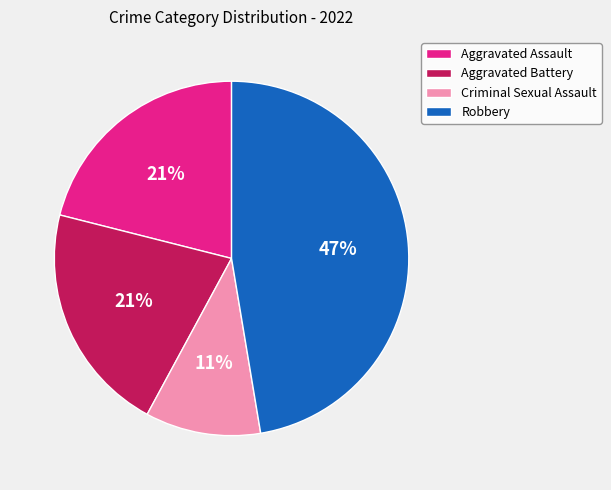

Do Aggravated Assault and Aggravated Battery together represent more than half of the pie?

No